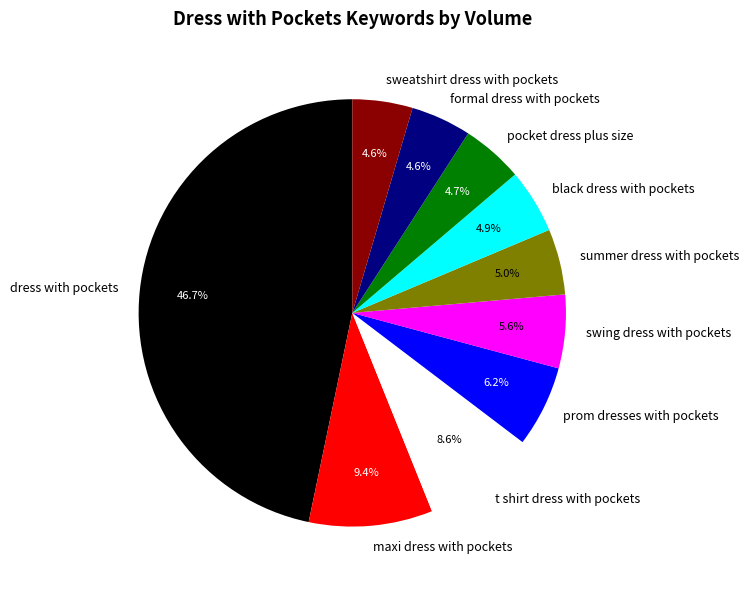

Does t shirt dress with pockets account for over 50% of the chart?

No